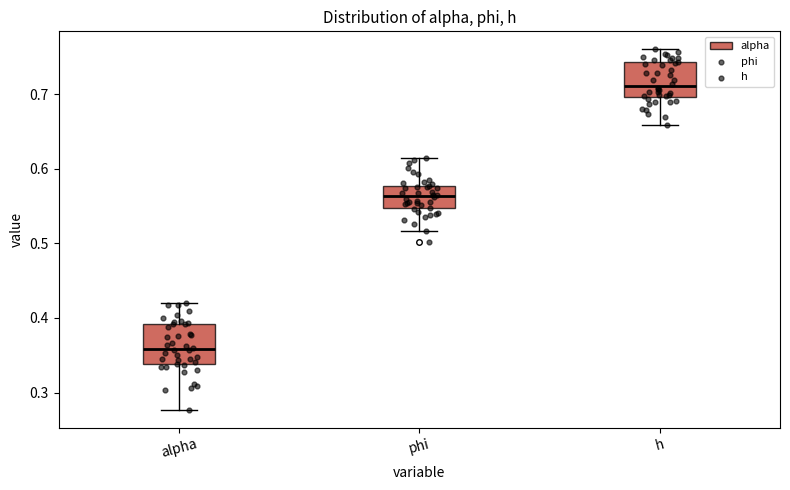

Where does the median line of the box for phi sit on the y-axis? The values are not printed on the chart, so give them approximately, as read against the axis.

0.56